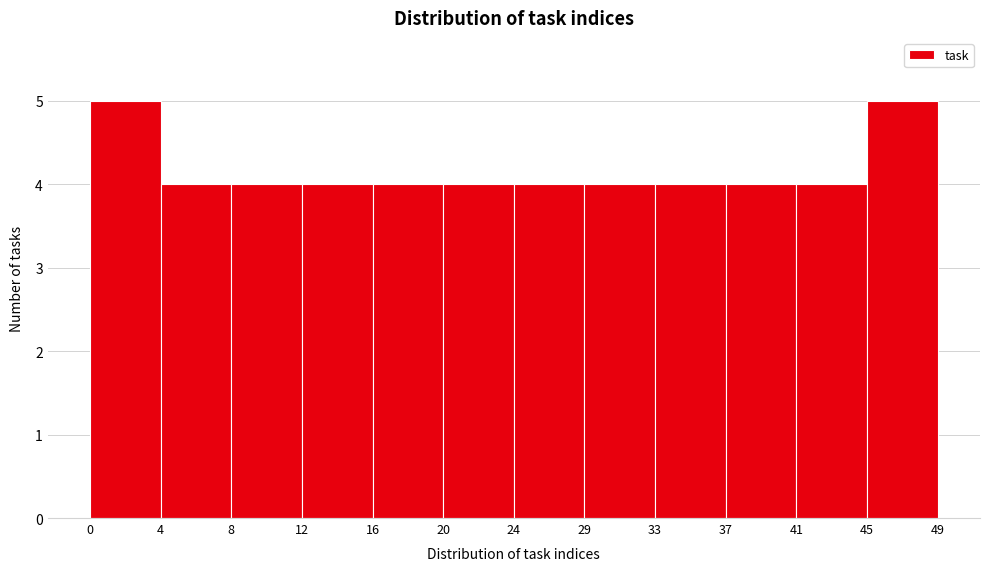

Reading left to right, transcribe this chart: for each bar, give the range it covers on the x-axis and its height. The values are not printed on the chart, so give them approximately, as read against the axis.

0 to 4: 5
4 to 8: 4
8 to 12: 4
12 to 16: 4
16 to 20: 4
20 to 24: 4
24 to 29: 4
29 to 33: 4
33 to 37: 4
37 to 41: 4
41 to 45: 4
45 to 49: 5